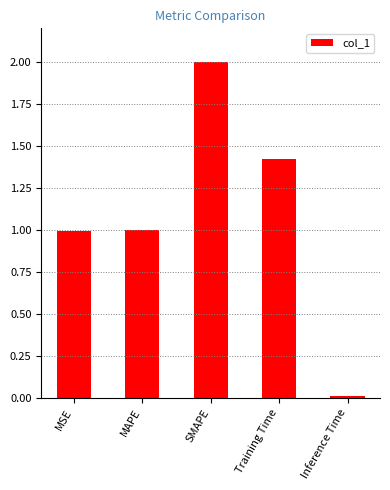

What is the difference between the values at Training Time and Inference Time?

1.4